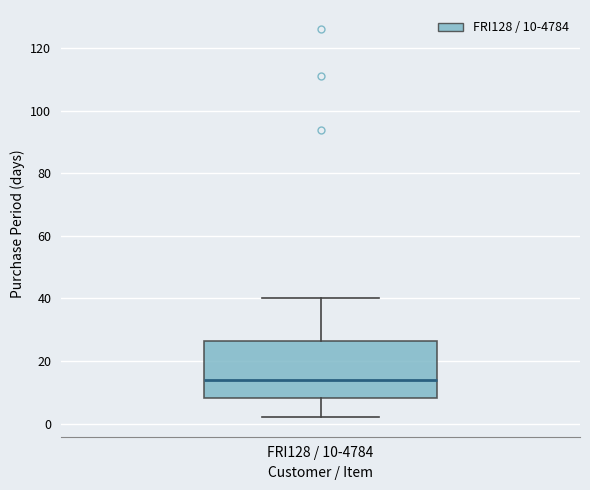

Read this box plot against the y-axis: the position of the median line, the range covered by the box, and the ends of both whiskers. The values are not printed on the chart, so give them approximately, as read against the axis.

median 14, box 8 to 26, whiskers 2 to 40